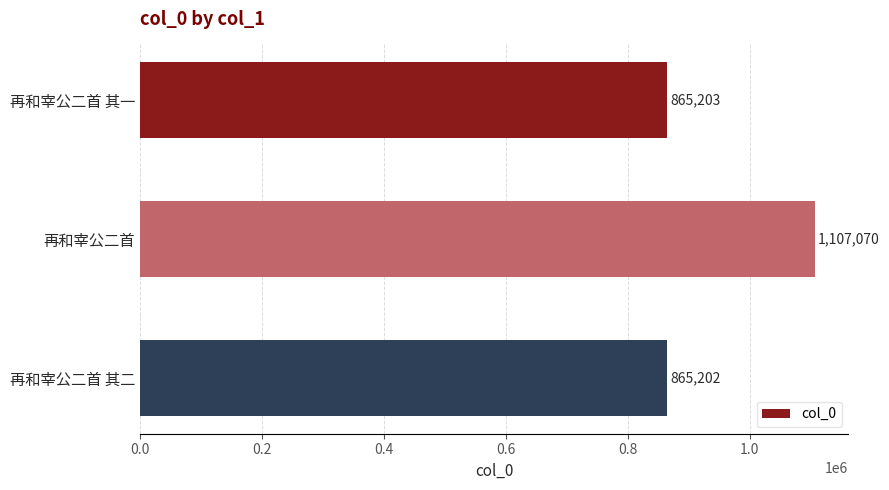

List the labels in order of value, smallest first.

再和宰公二首 其二, 再和宰公二首 其一, 再和宰公二首